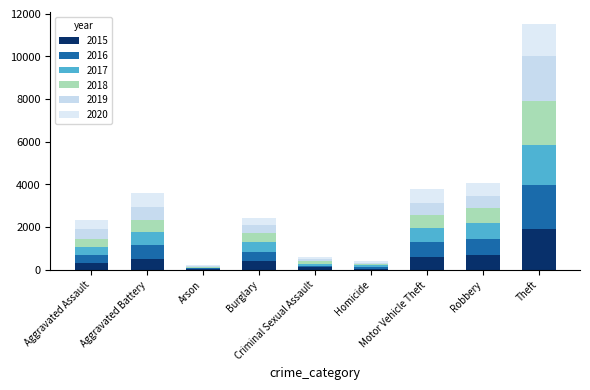

Count the number of data series in this chart.

6